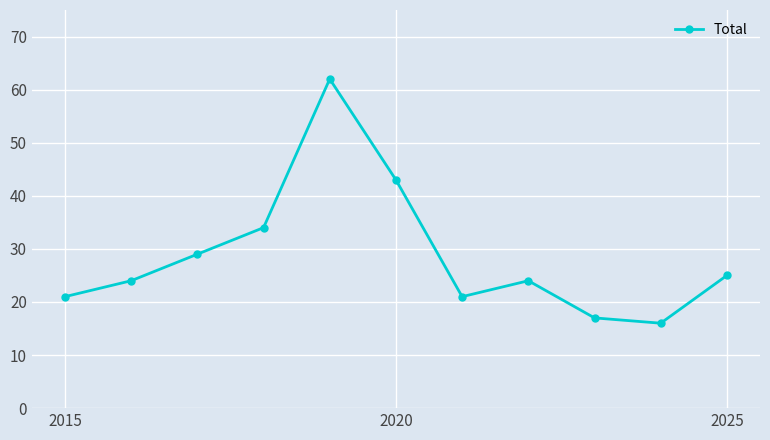

What is the value of the 5th point from the left?

62